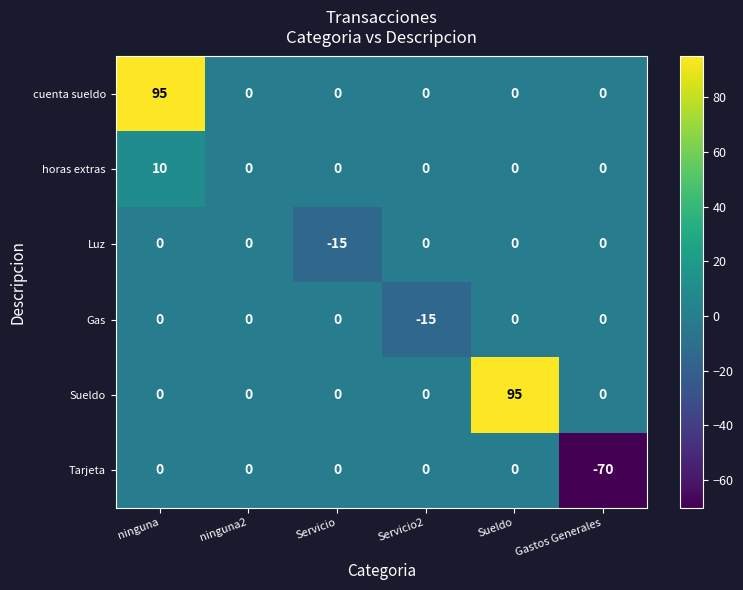

What is the maximum value shown in the chart?

95